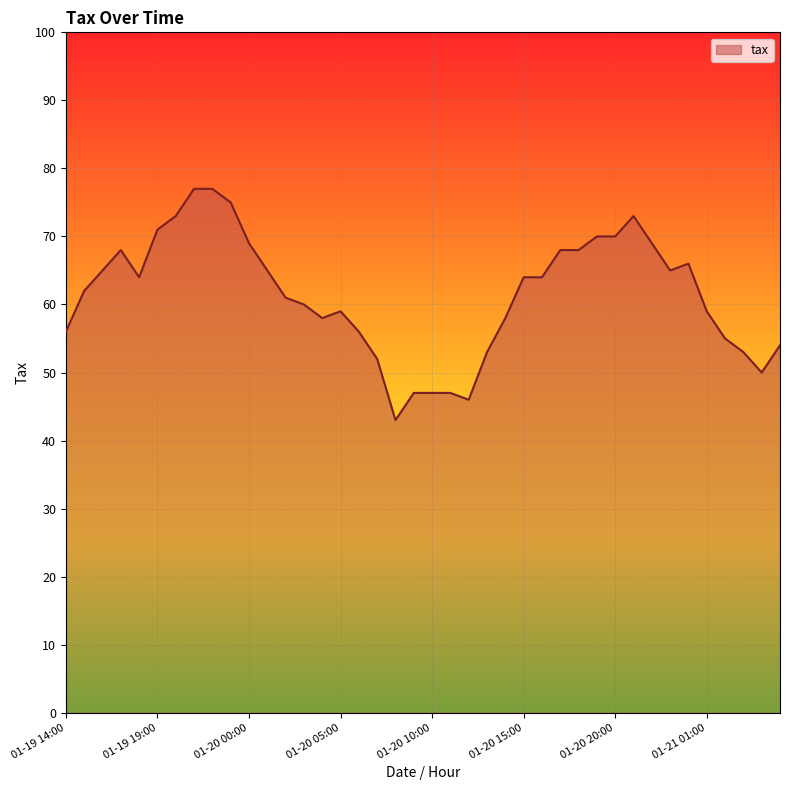

What is the maximum value shown in the chart?

77